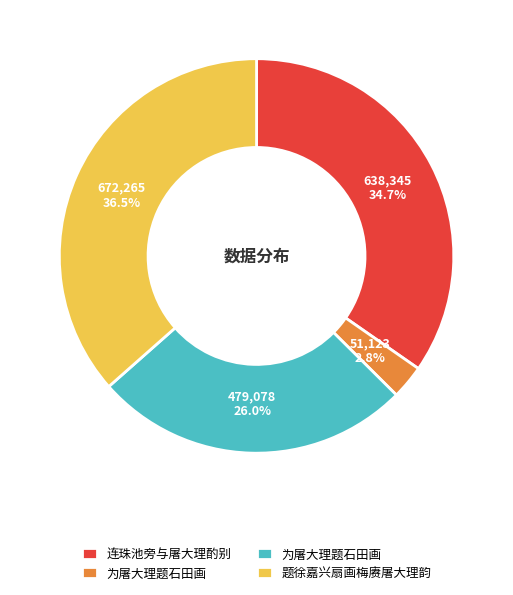

Is there any slice that represents more than half of the pie?

No